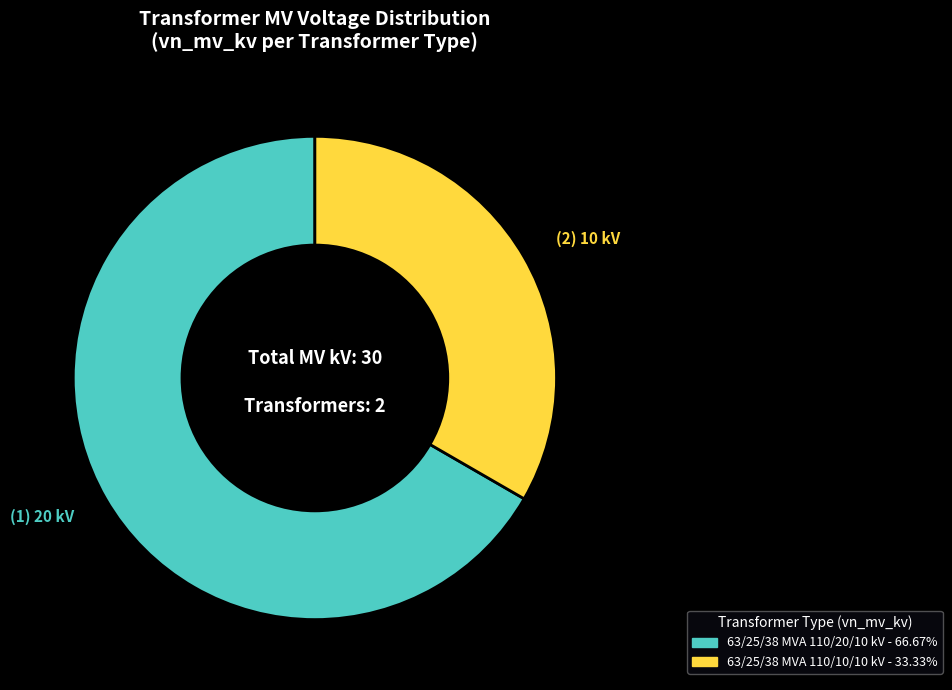

How many slices are in this pie chart?

2